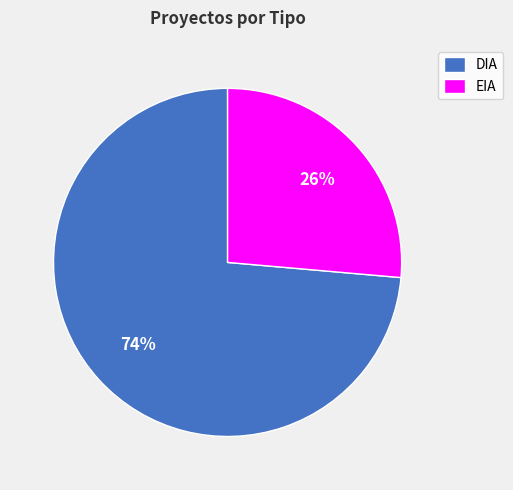

How many slices are in this pie chart?

2